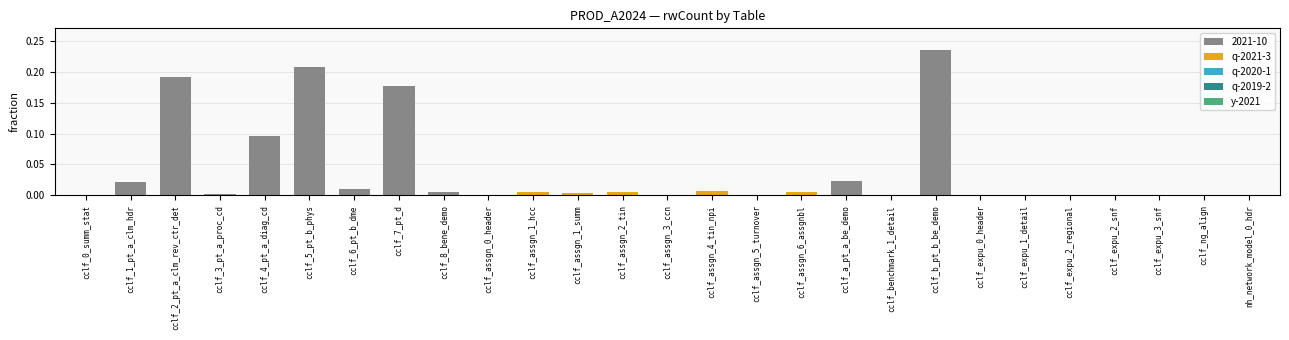

The value at cclf_expu_1_detail is 0.0. True or false?

True